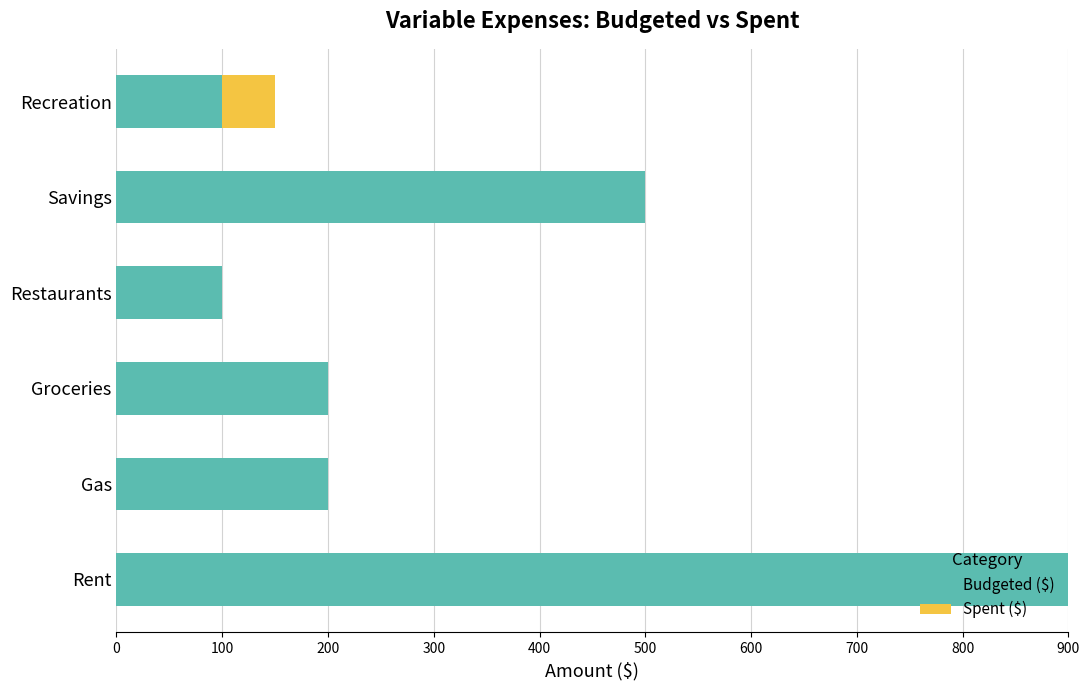

At which label does Budgeted ($) reach its peak?

Rent